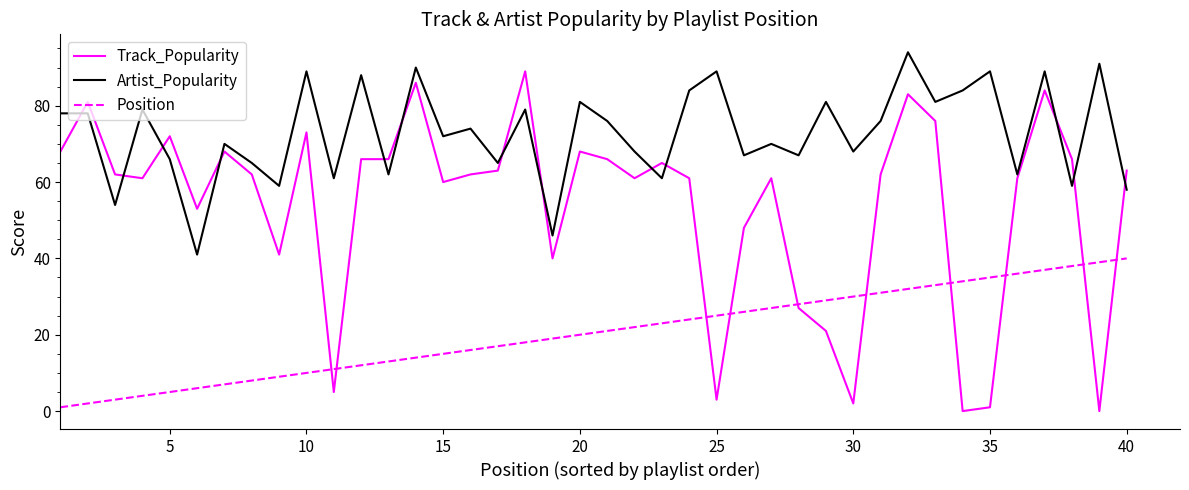

What is the greatest value displayed?

94